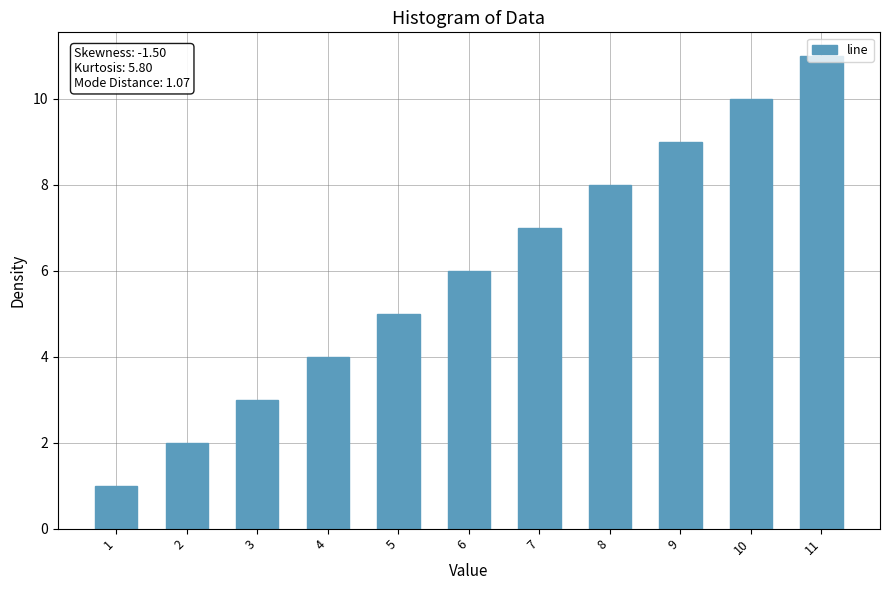

Reading right to left, extract all data points from this chart.

11	10	9	8	7	6	5	4	3	2	1